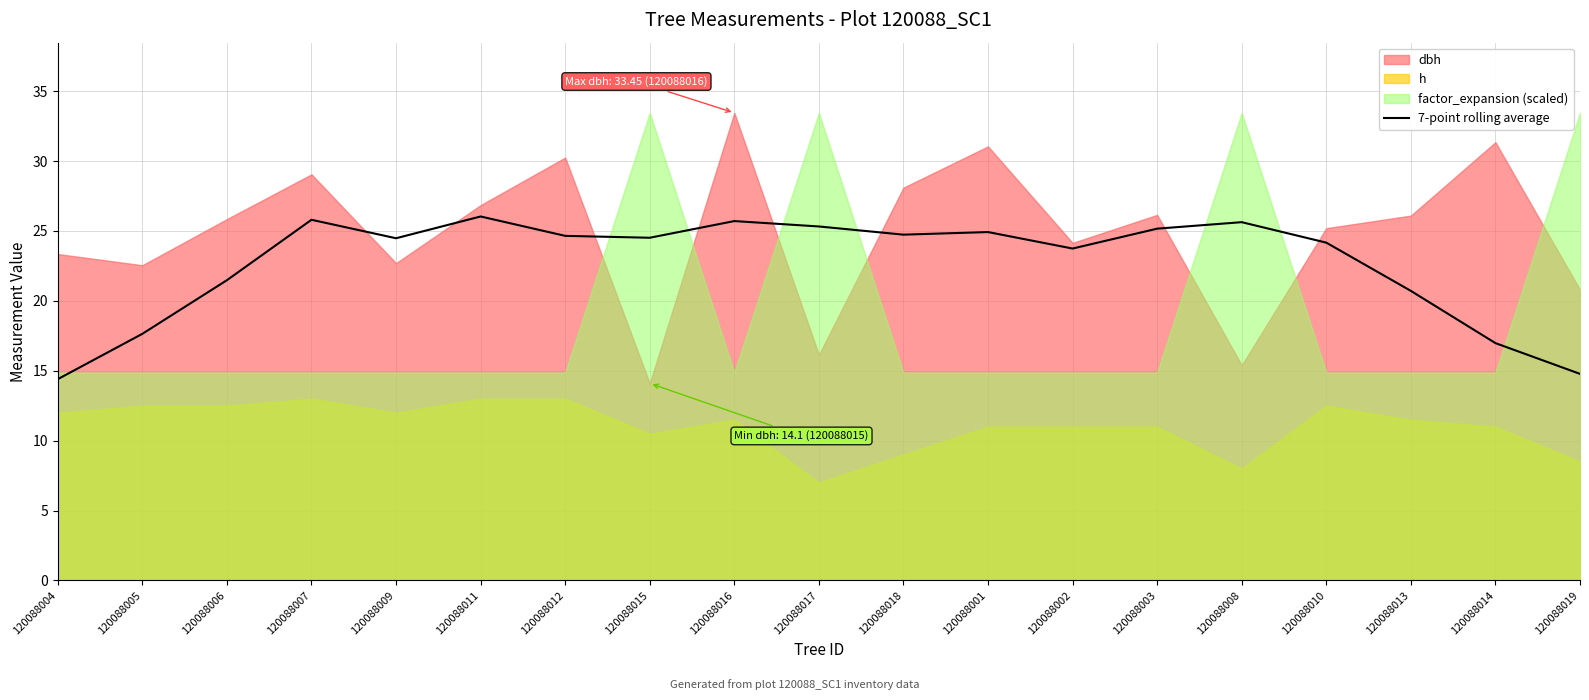

What is the sum of all values?

430.9